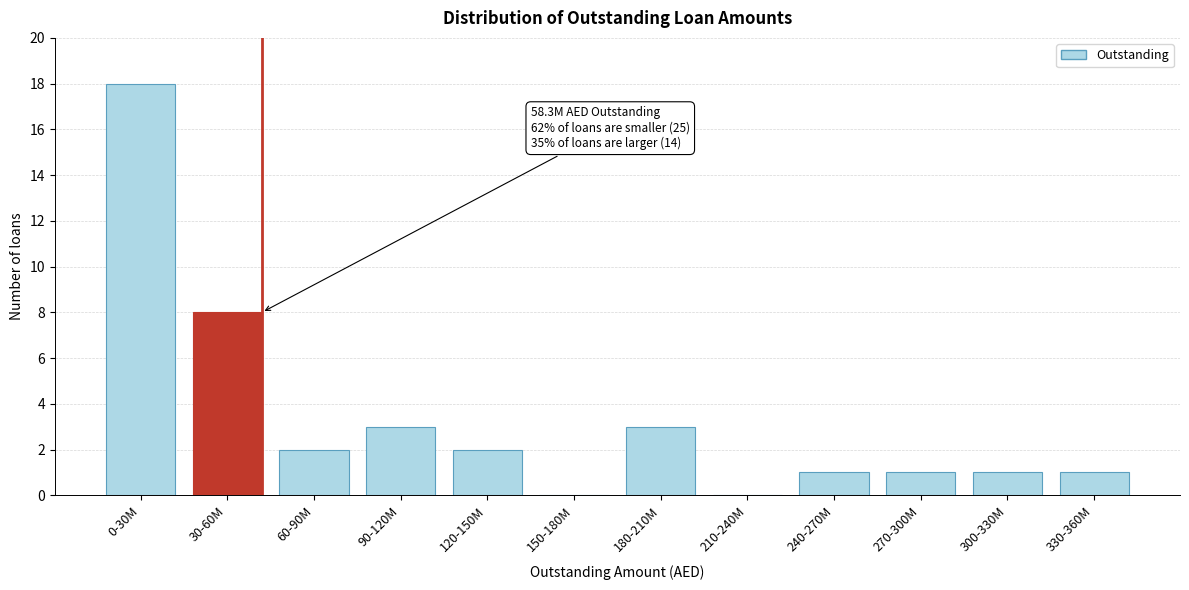

Reading left to right, list all the values displayed in this chart.

0-30M=18	30-60M=8	60-90M=2	90-120M=3	120-150M=2	150-180M=0	180-210M=3	210-240M=0	240-270M=1	270-300M=1	300-330M=1	330-360M=1